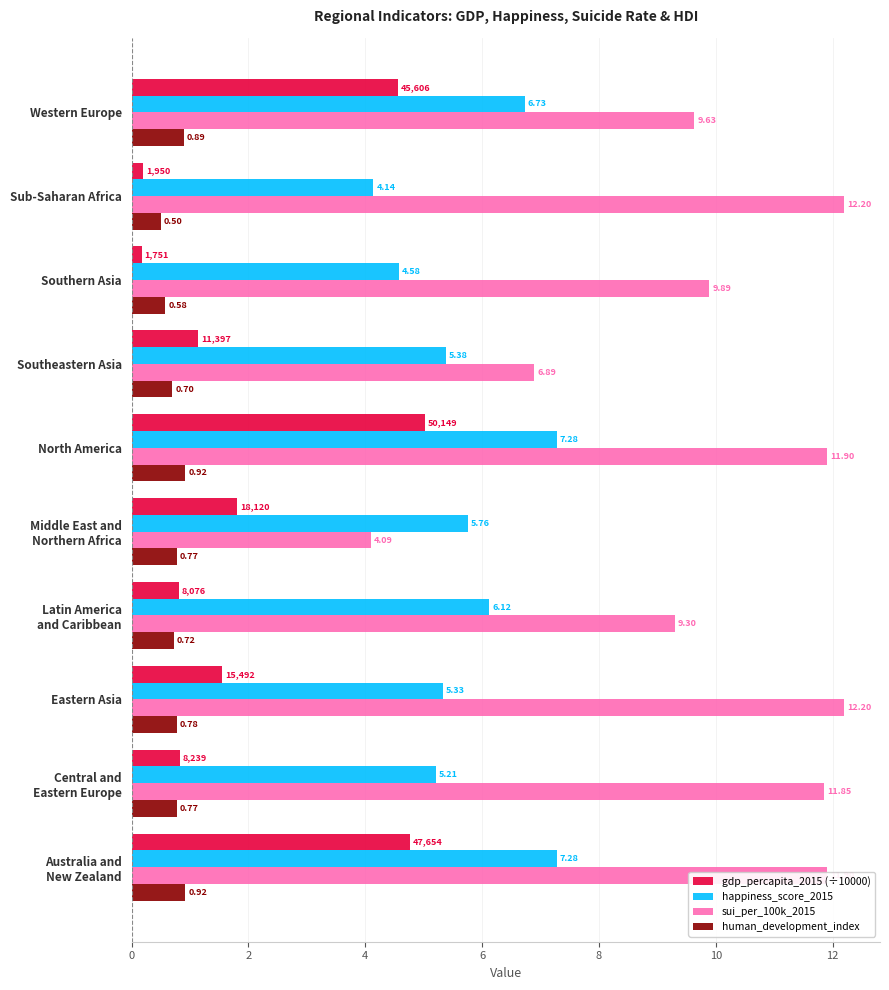

What is the average value of the gdp_percapita_2015 (÷10000) series?

2.1